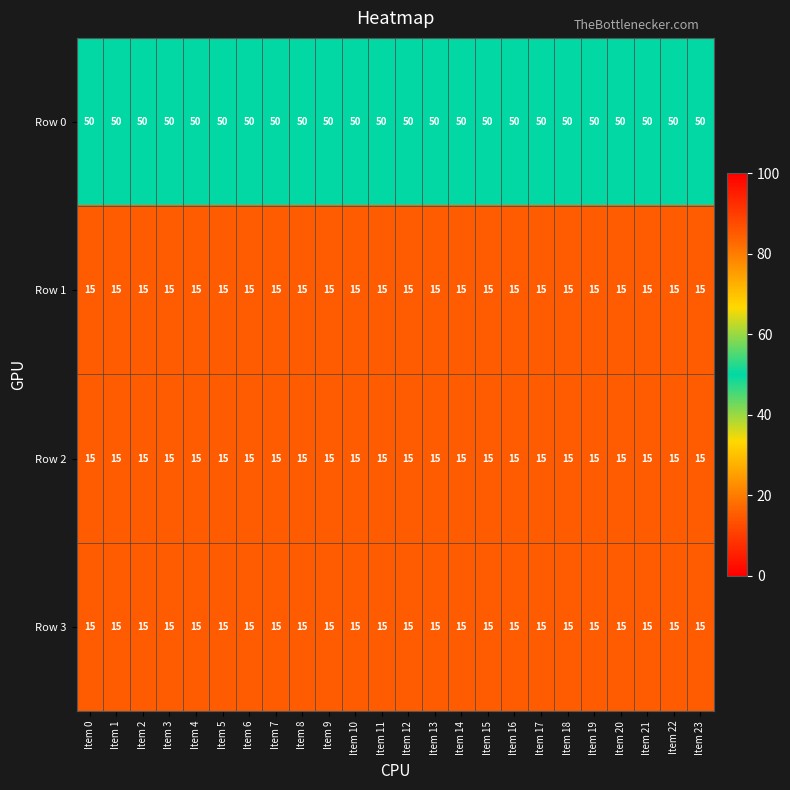

What is the sum of all Row 2 values?

360